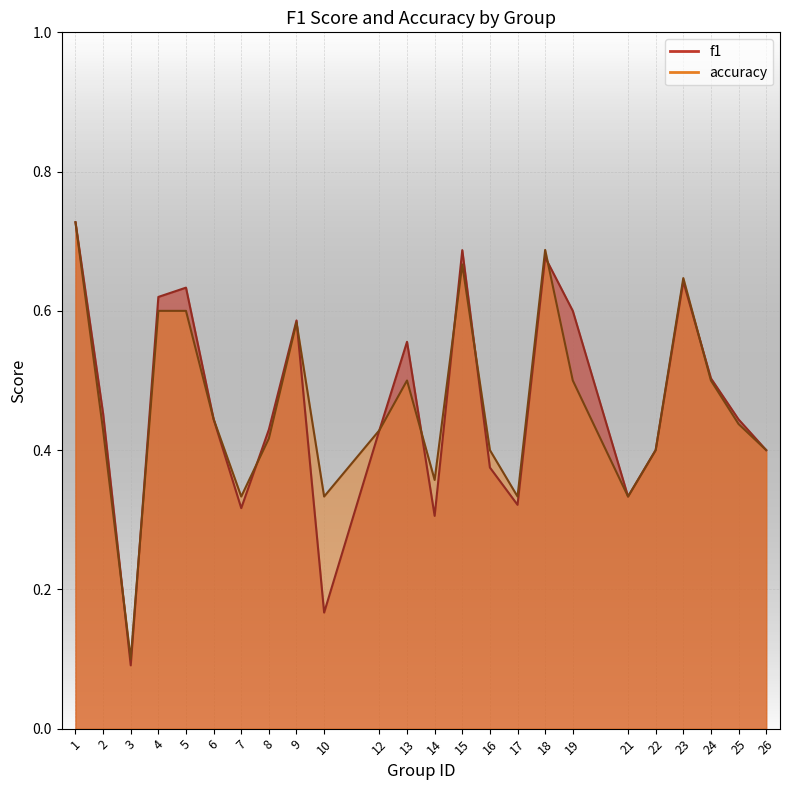

Where is f1 nearest to the value 0?

3